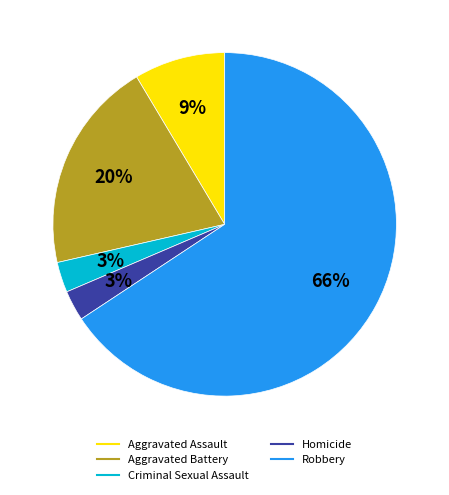

To the nearest percent, what is the difference between the Robbery and Aggravated Battery slice percentages?

46%